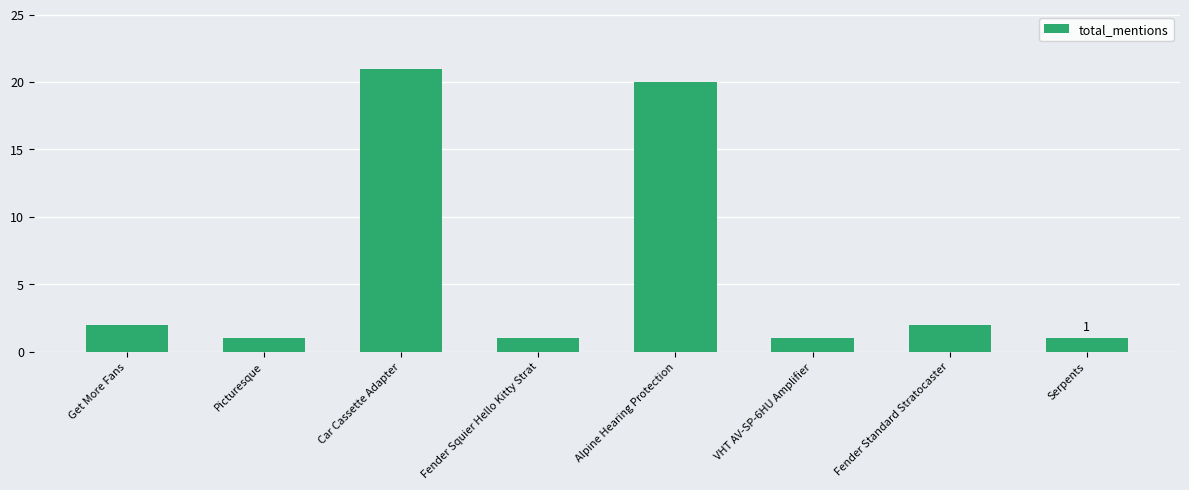

Are the bars grouped side by side (vs. stacked)?

No